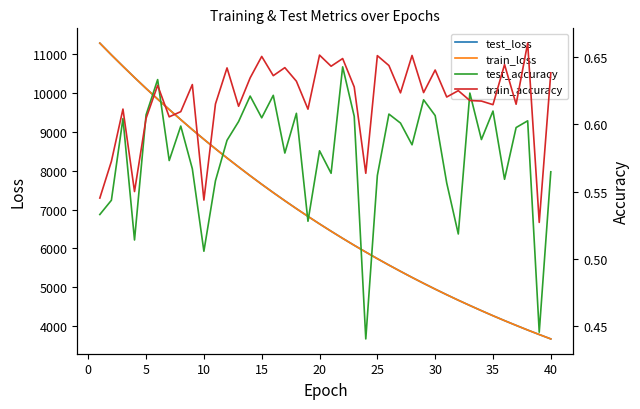

Is it true that test_loss equals 1809.1 at 22?

False